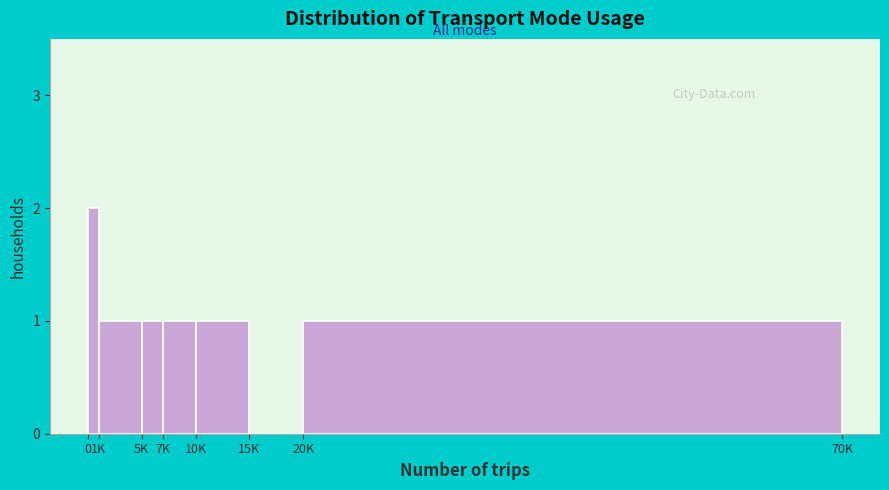

Reading right to left, transcribe all the data shown in this chart.

20K=1	15K=0	10K=1	7K=1	5K=1	1K=1	0=2